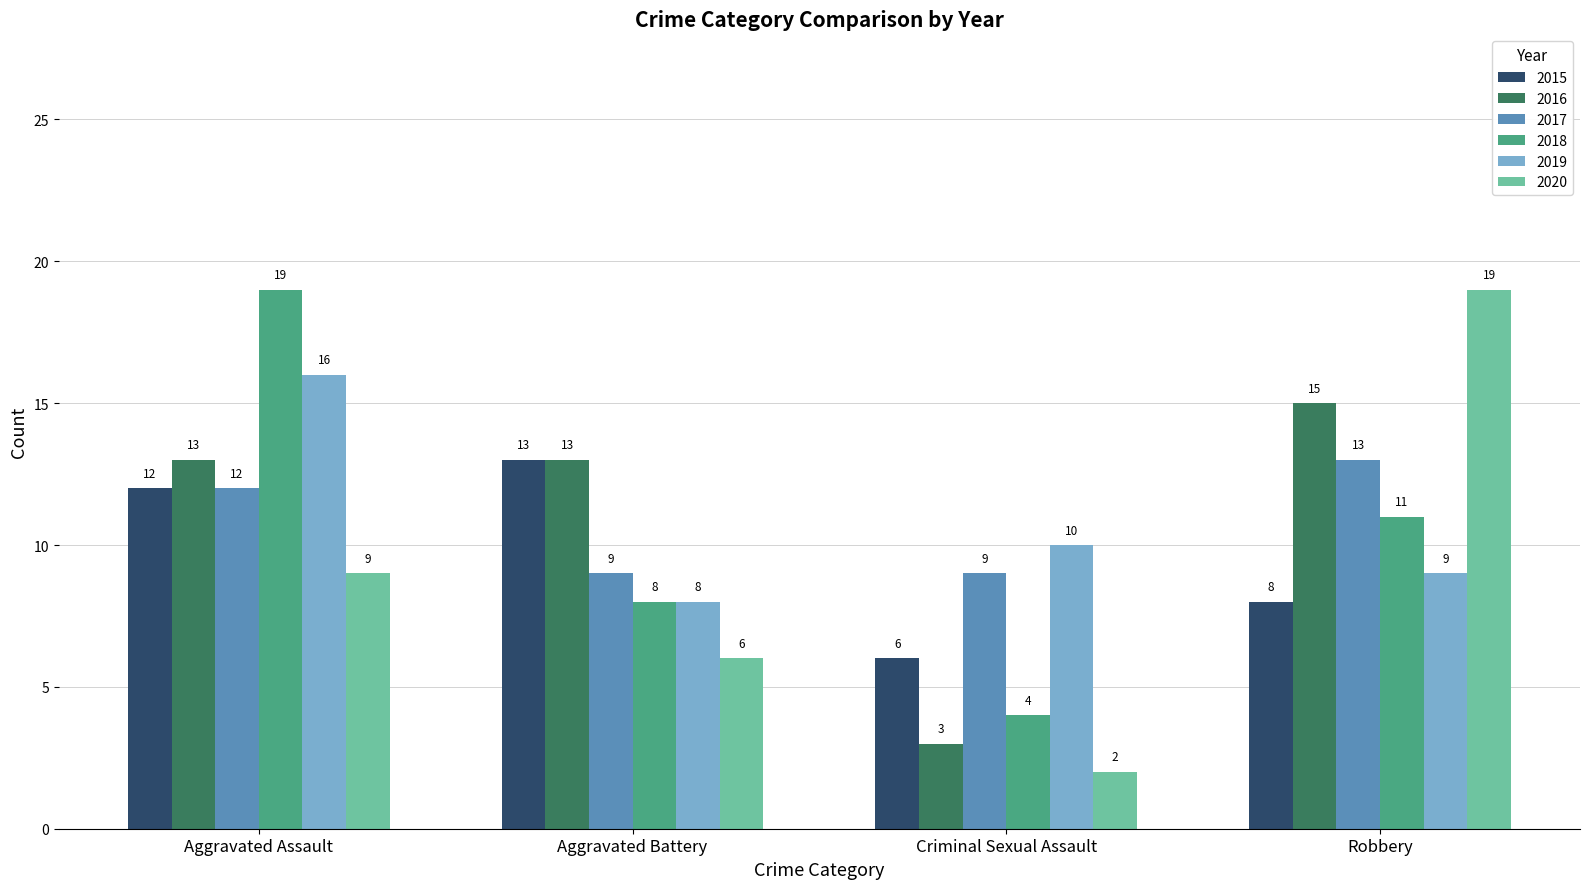

What is the difference between the second highest and minimum values in the 2016 series?

10